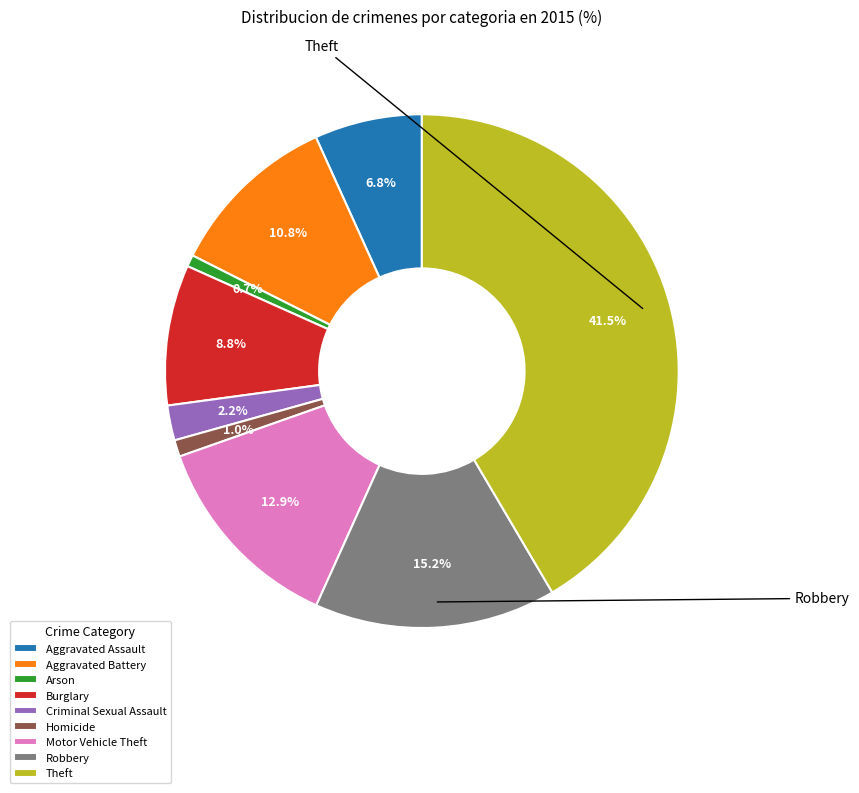

What is the largest slice in the pie chart?

Theft